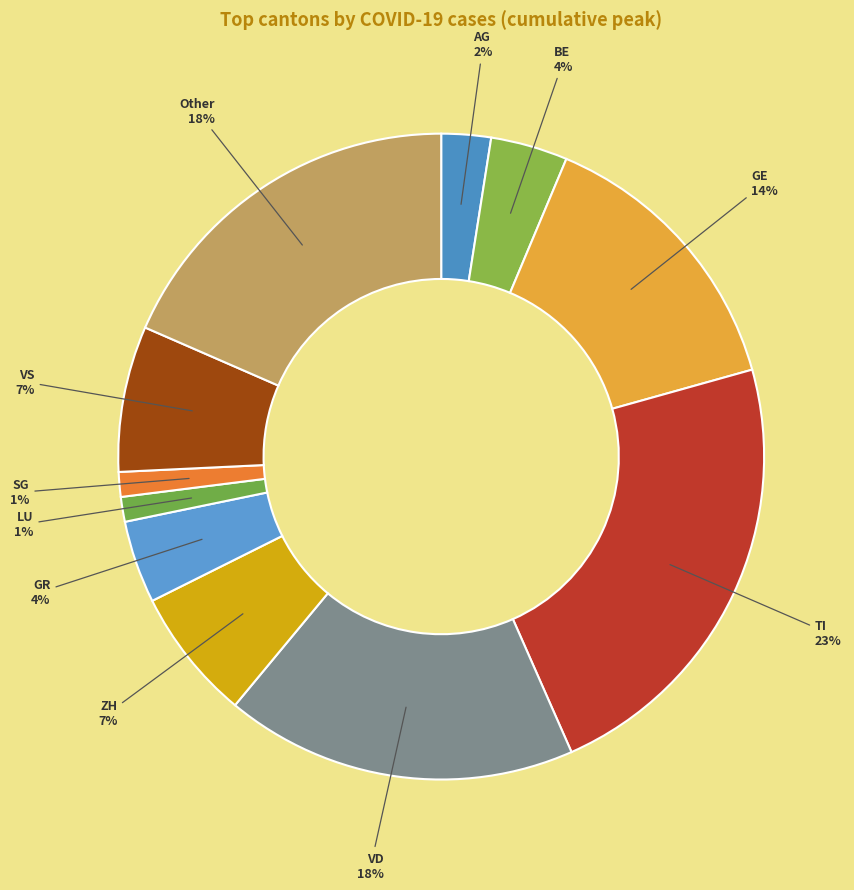

Count the number of slices in the pie.

11